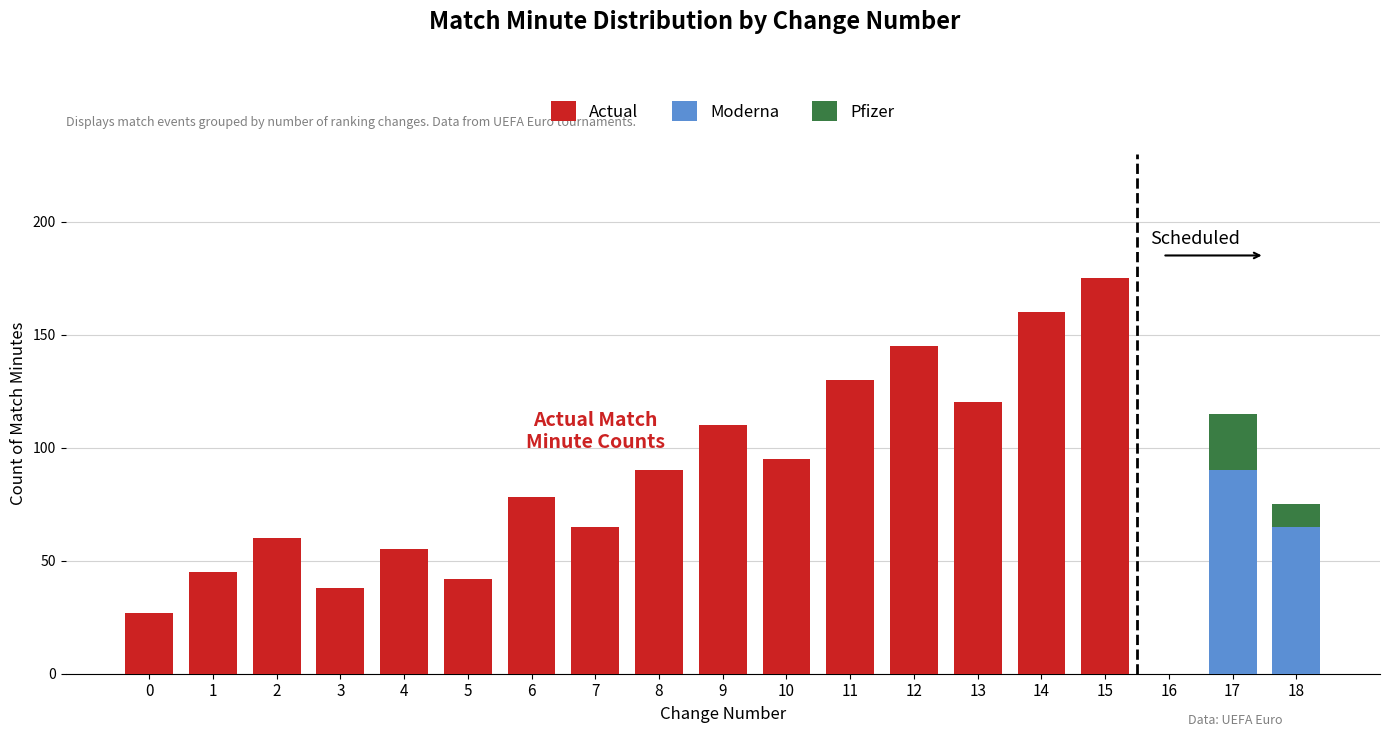

Reading left to right, transcribe the values for Moderna.

16=0	17=90	18=65